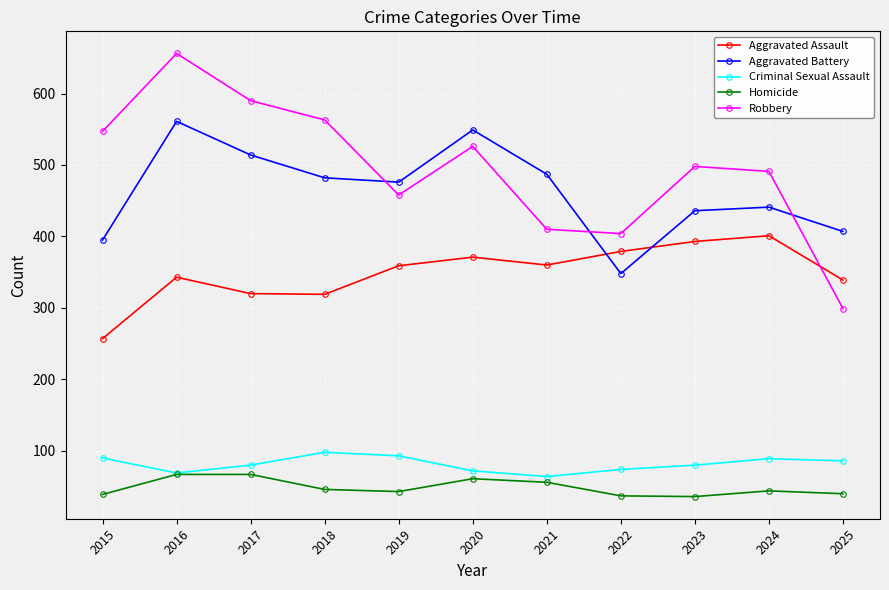

In Aggravated Battery, how many points are higher than both neighbors (excluding endpoints)?

3